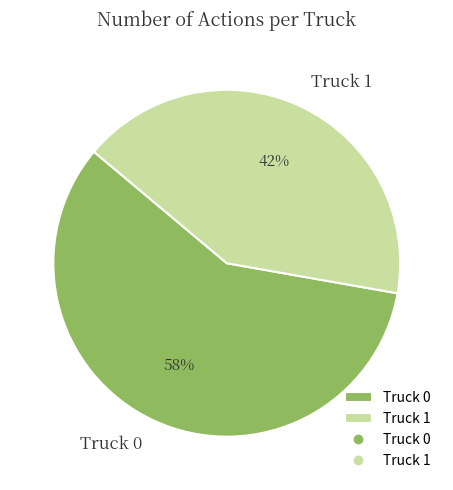

To the nearest percent, what percentage of the pie is Truck 0?

58%